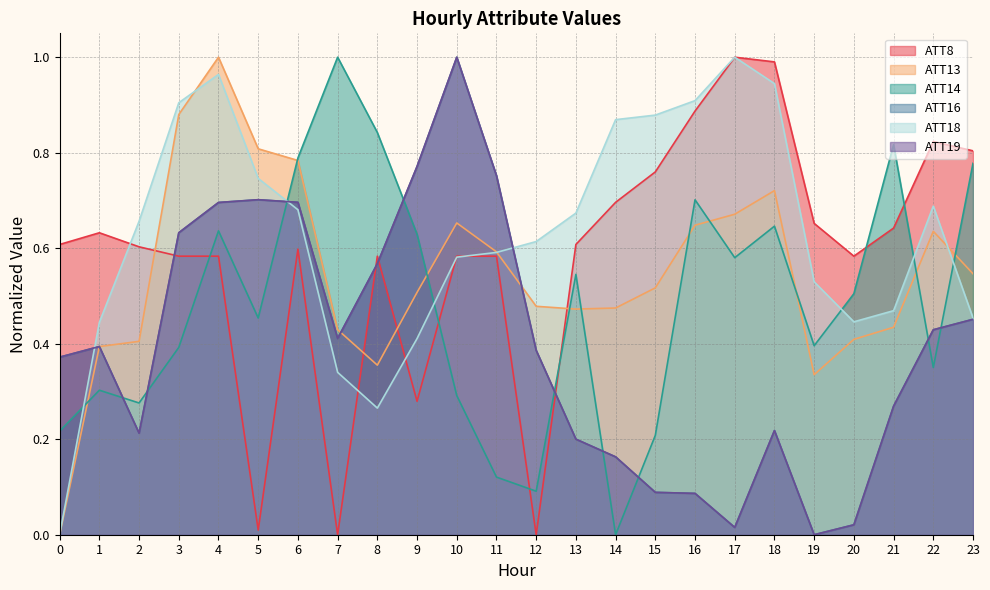

Reading left to right, transcribe all the data shown in this chart.

ATT8: 0=0.6	1=0.6	2=0.6	3=0.6	4=0.6	5=0.0	6=0.6	7=0.0	8=0.6	9=0.3	10=0.6	11=0.6	12=0.0	13=0.6	14=0.7	15=0.8	16=0.9	17=1.0	18=1.0	19=0.7	20=0.6	21=0.6	22=0.8	23=0.8
ATT13: 0=0.0	1=0.4	2=0.4	3=0.9	4=1.0	5=0.8	6=0.8	7=0.4	8=0.4	9=0.5	10=0.7	11=0.6	12=0.5	13=0.5	14=0.5	15=0.5	16=0.6	17=0.7	18=0.7	19=0.3	20=0.4	21=0.4	22=0.6	23=0.5
ATT14: 0=0.2	1=0.3	2=0.3	3=0.4	4=0.6	5=0.5	6=0.8	7=1.0	8=0.8	9=0.6	10=0.3	11=0.1	12=0.1	13=0.5	14=0.0	15=0.2	16=0.7	17=0.6	18=0.6	19=0.4	20=0.5	21=0.8	22=0.4	23=0.8
ATT16: 0=0.4	1=0.4	2=0.2	3=0.6	4=0.7	5=0.7	6=0.7	7=0.4	8=0.6	9=0.8	10=1.0	11=0.8	12=0.4	13=0.2	14=0.2	15=0.1	16=0.1	17=0.0	18=0.2	19=0.0	20=0.0	21=0.3	22=0.4	23=0.5
ATT18: 0=0.0	1=0.4	2=0.7	3=0.9	4=1.0	5=0.7	6=0.7	7=0.3	8=0.3	9=0.4	10=0.6	11=0.6	12=0.6	13=0.7	14=0.9	15=0.9	16=0.9	17=1.0	18=0.9	19=0.5	20=0.4	21=0.5	22=0.7	23=0.5
ATT19: 0=0.4	1=0.4	2=0.2	3=0.6	4=0.7	5=0.7	6=0.7	7=0.4	8=0.6	9=0.8	10=1.0	11=0.8	12=0.4	13=0.2	14=0.2	15=0.1	16=0.1	17=0.0	18=0.2	19=0.0	20=0.0	21=0.3	22=0.4	23=0.5